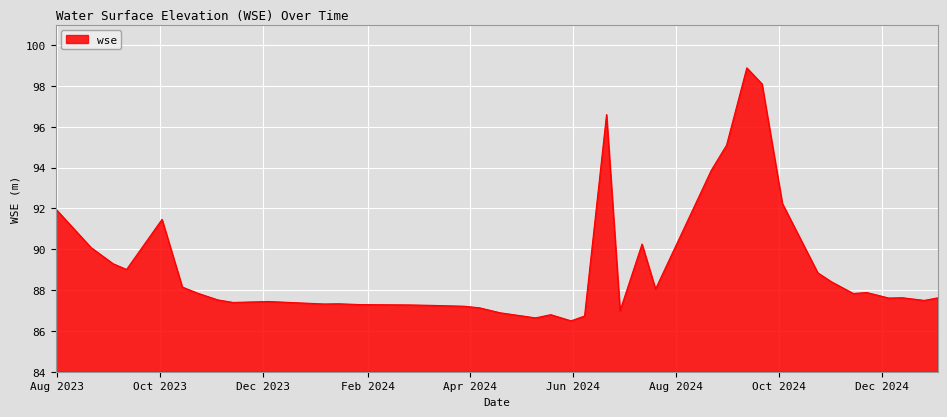

What is the smallest value displayed?

86.5